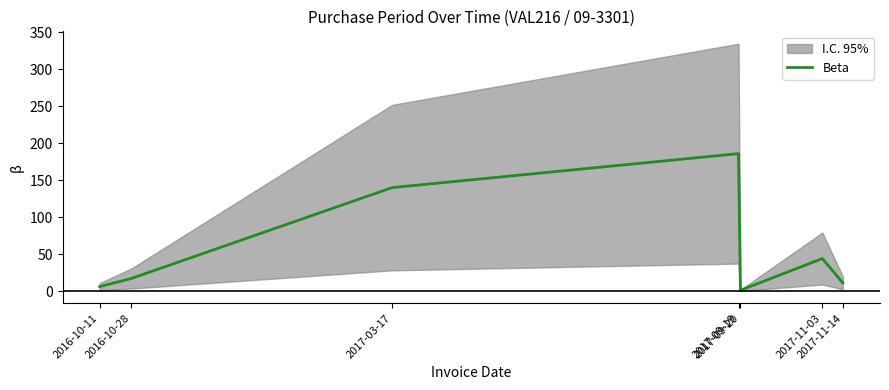

True or false: the data shows 17 at 2016-10-28.

True